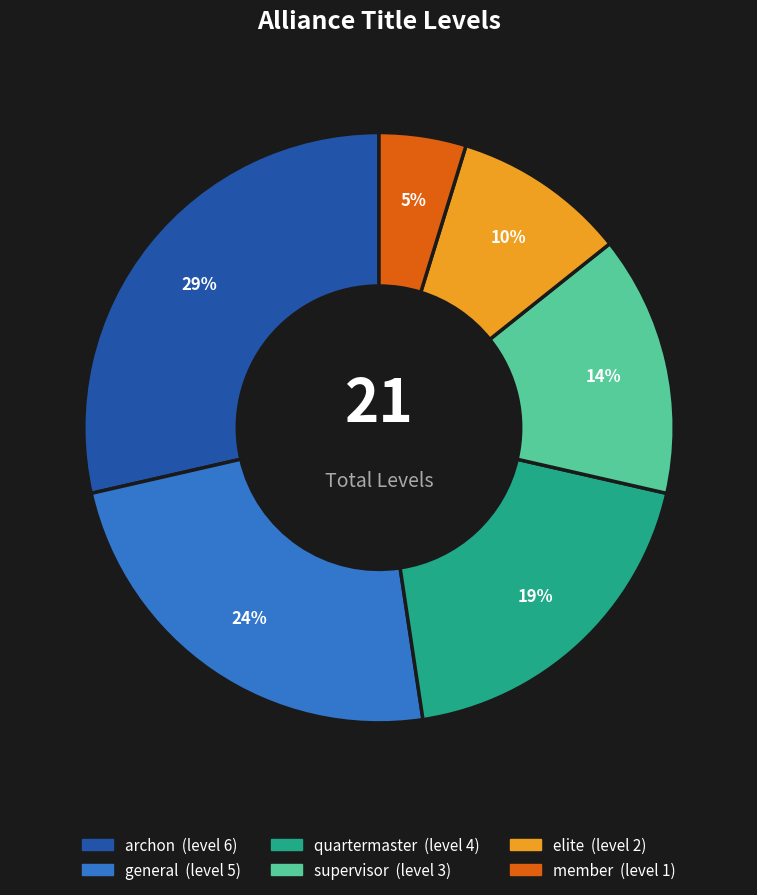

Do quartermaster and member together represent more than half of the pie?

No